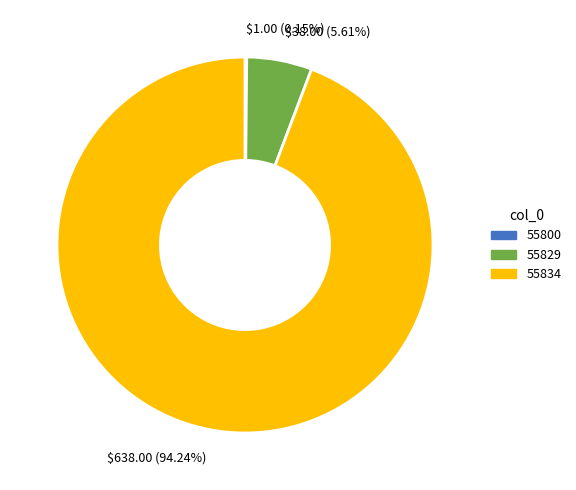

Which category has the biggest portion of the pie?

$638.00 (94.24%)